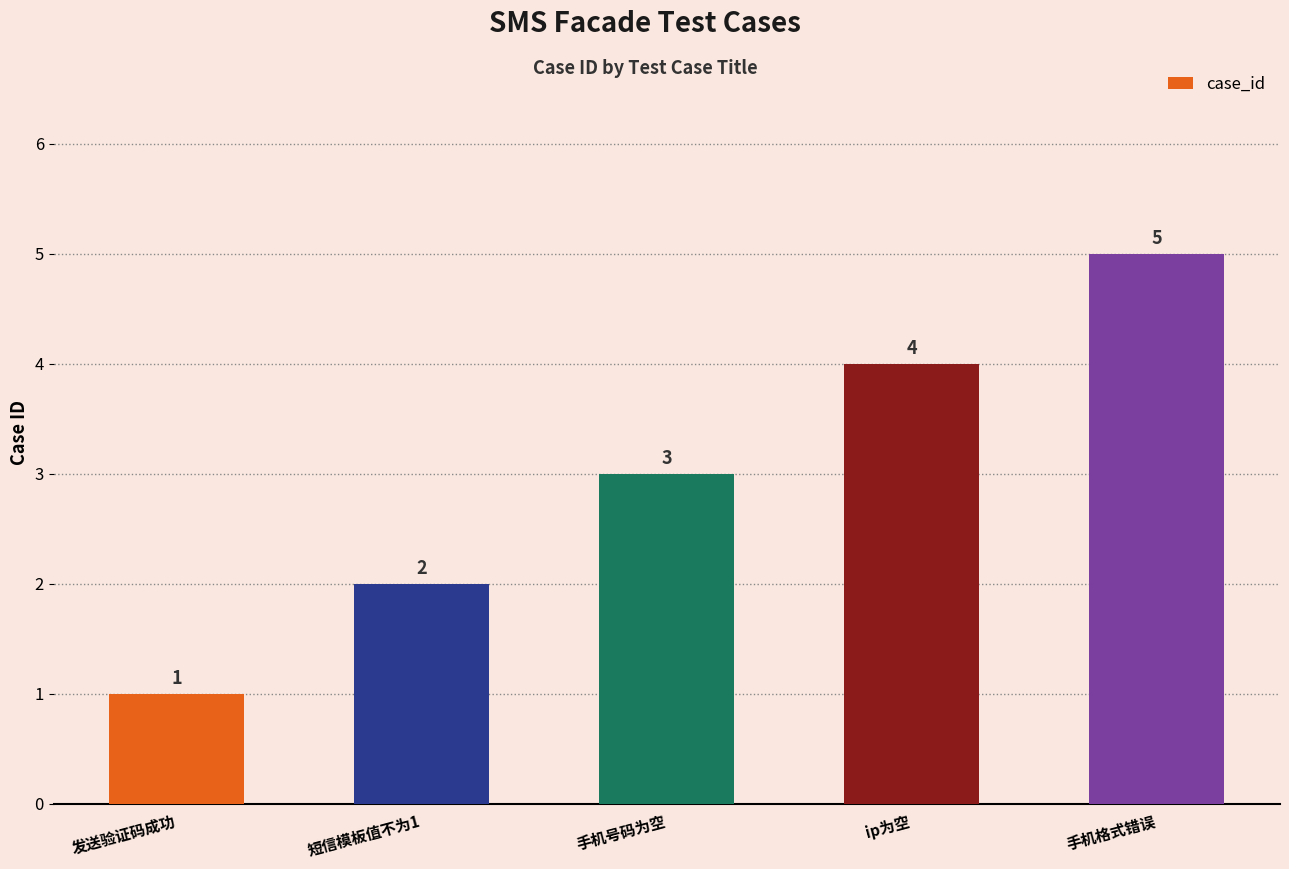

Is it true that the value at 手机格式错误 is 5?

True